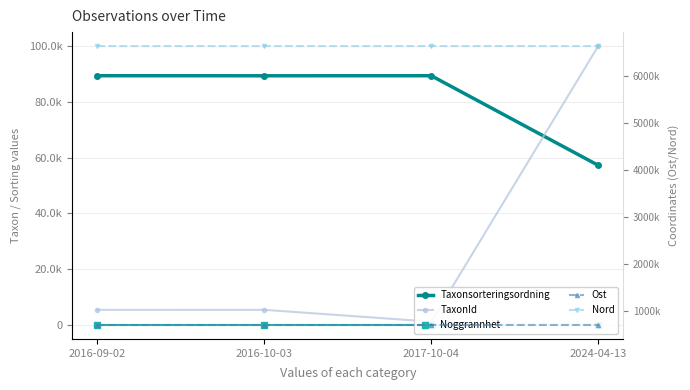

Is the value of Ost at 2024-04-13 greater than the value of Noggrannhet at 2016-09-02?

Yes